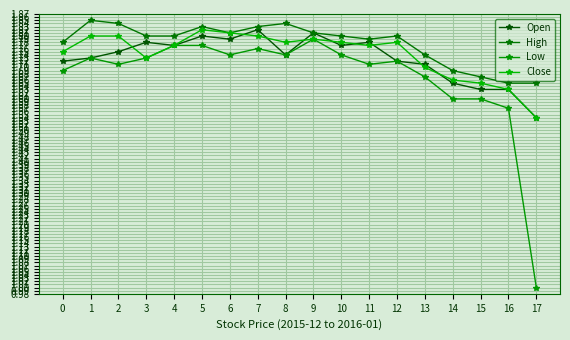

How many lines are shown in the chart?

4